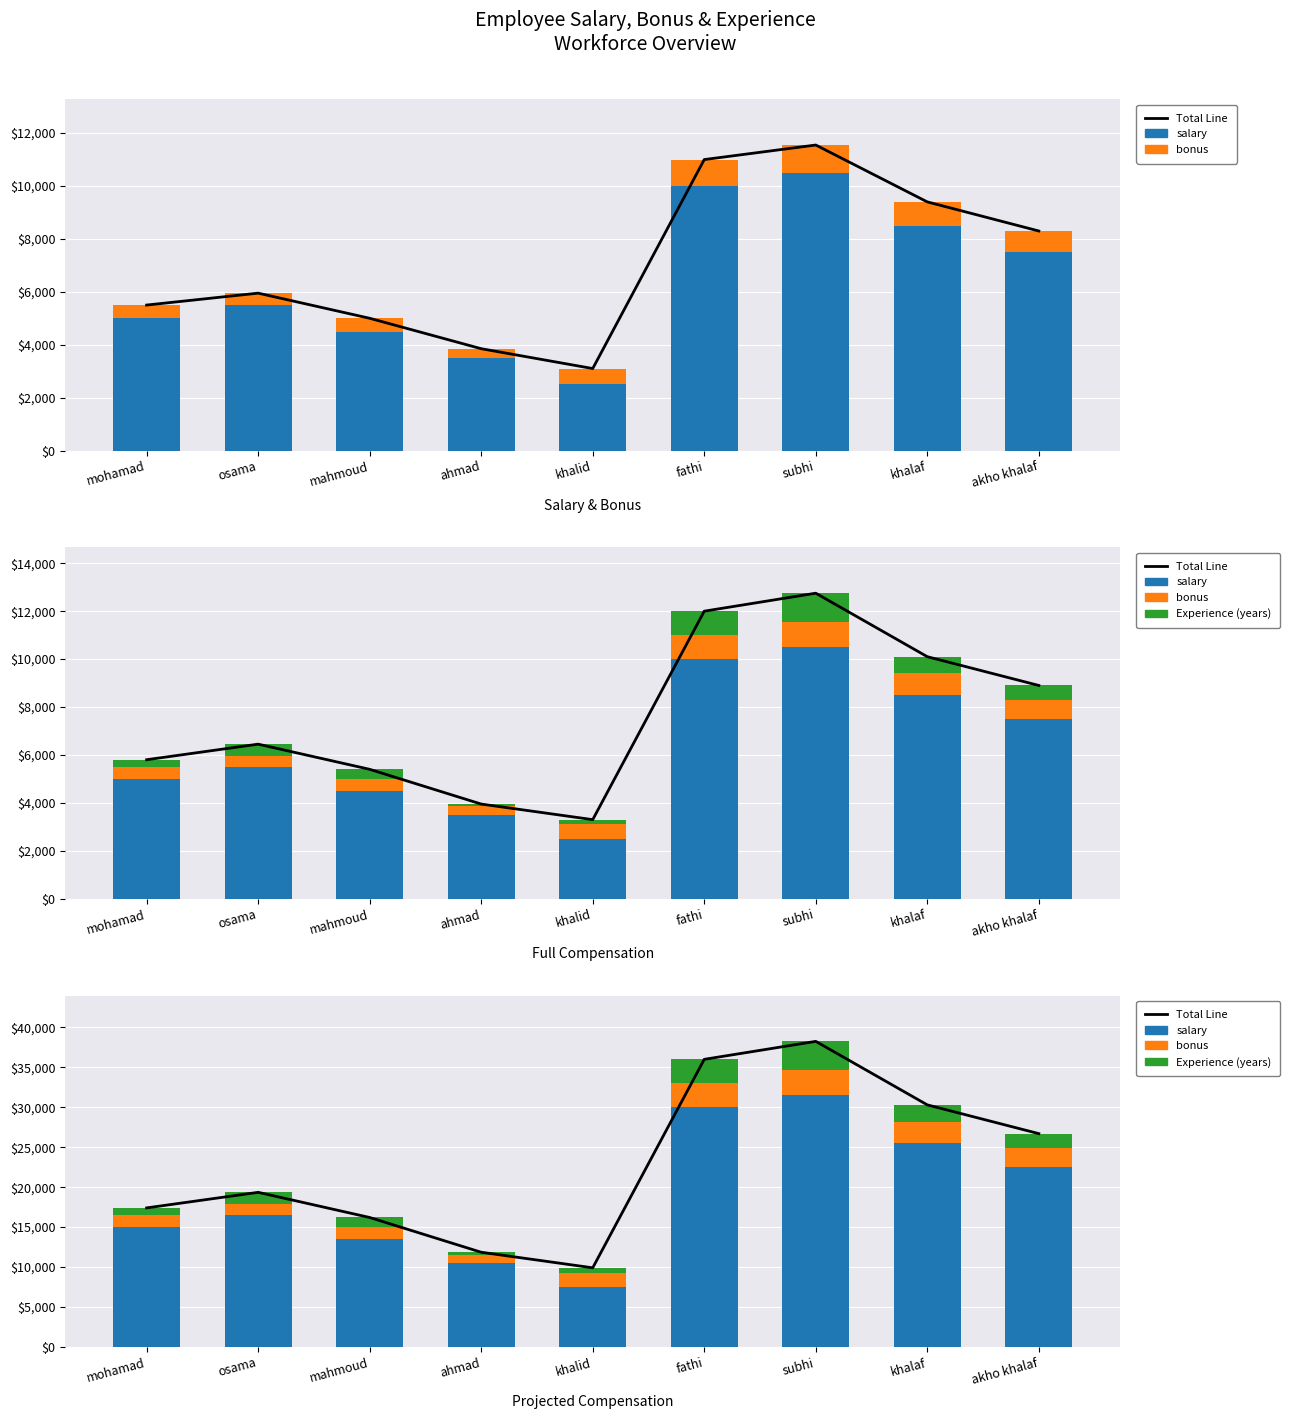

At which category is the sum across all series the highest?

subhi